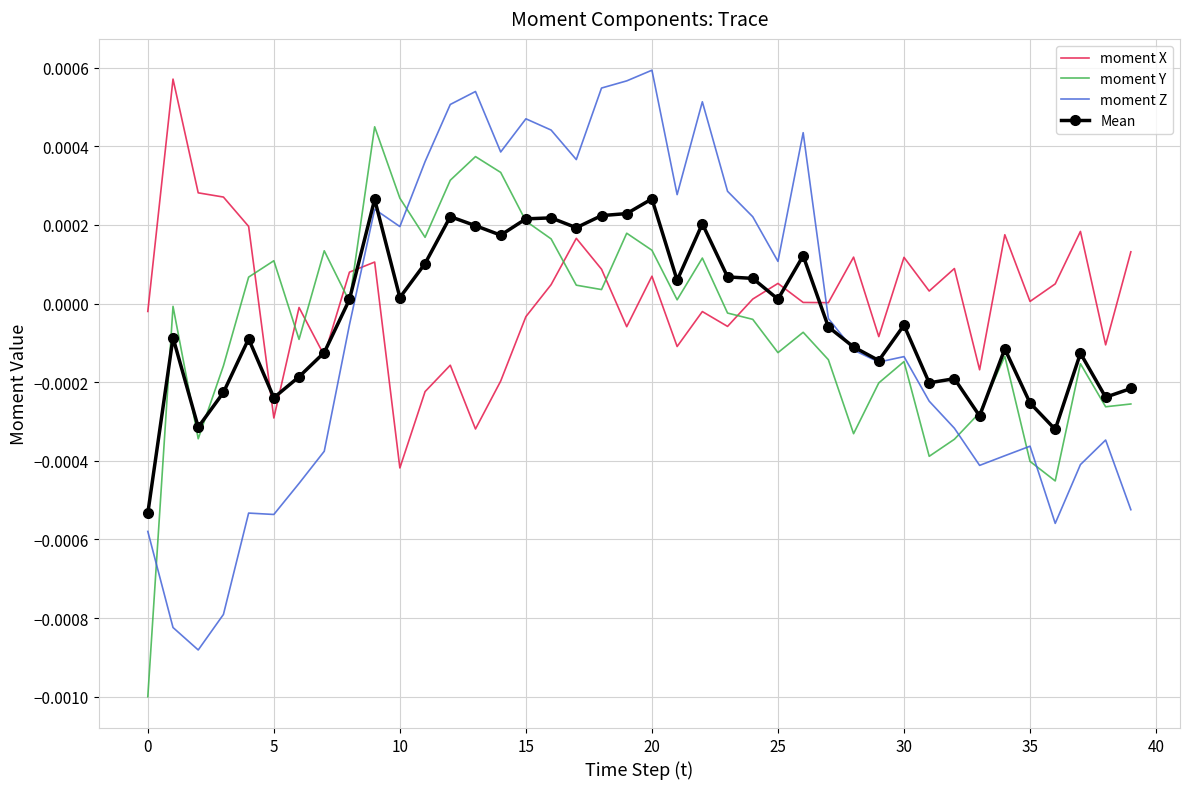

At how many categories does at least one series exceed 0?

35